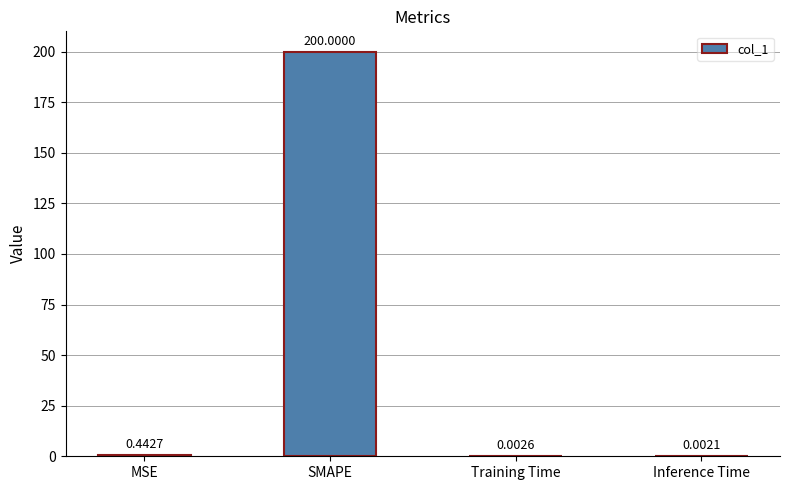

What is the average value?

50.1